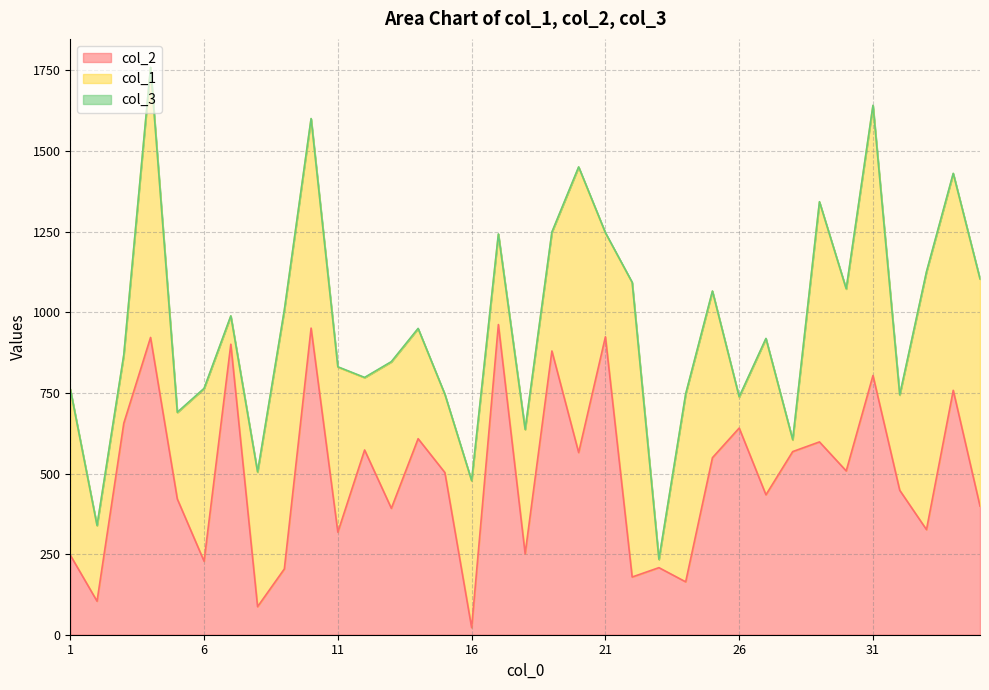

True or false: col_3 and col_2 intersect in this chart.

False